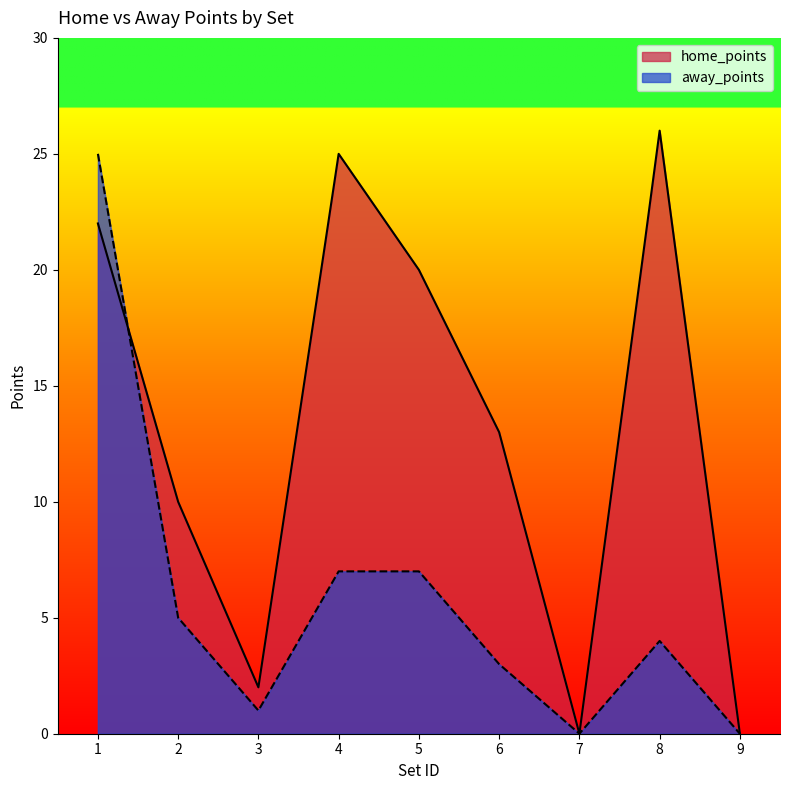

True or false: away_points has a value of 11 at 5.

False